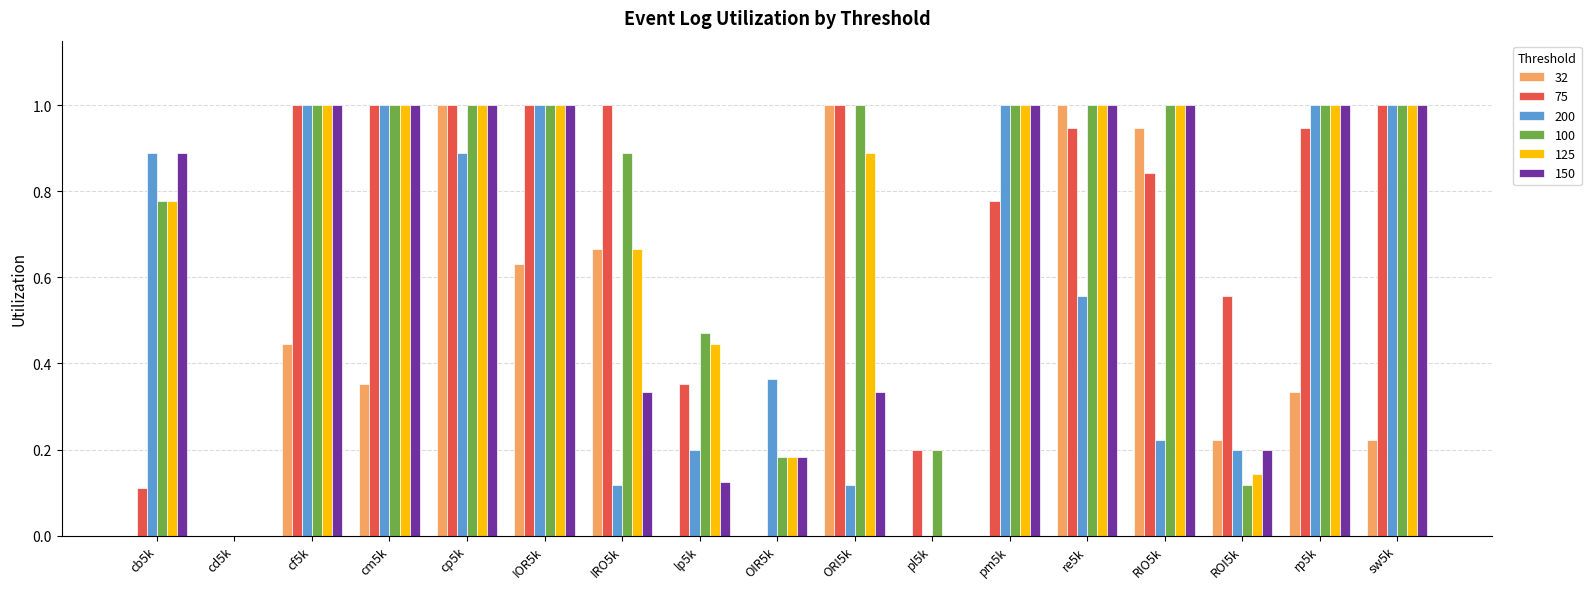

What is the sum of all 125 values?

12.1